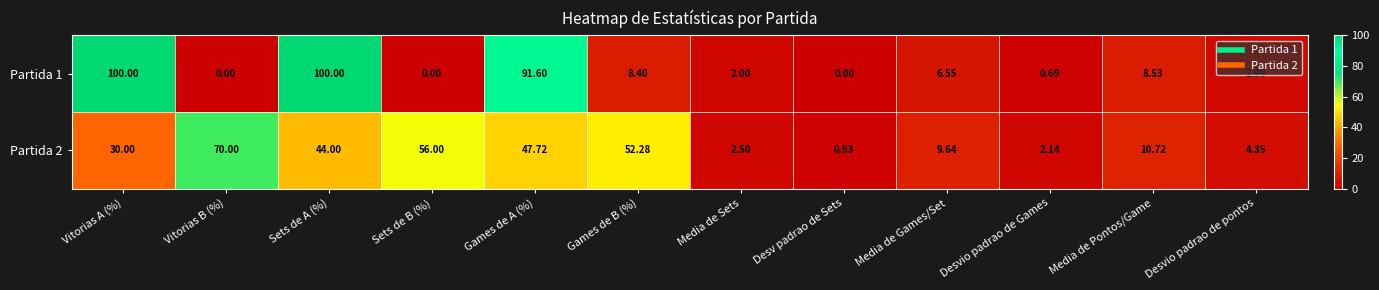

Where is Partida 2 nearest to the value 35?

Vitorias A (%)